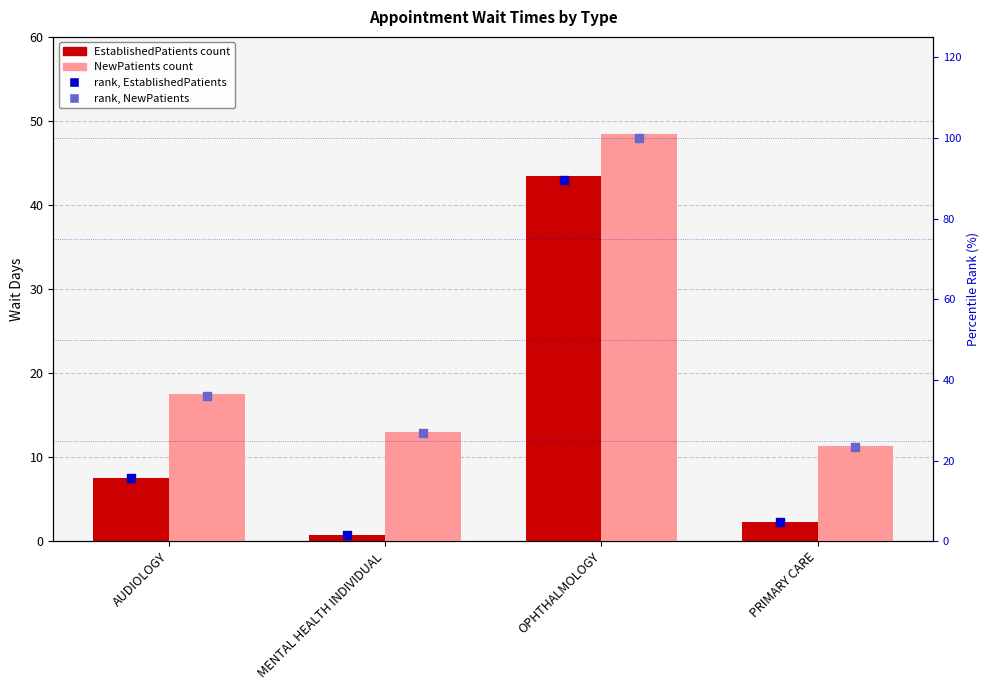

What are all the series names shown in the legend?

EstablishedPatients, NewPatients, rank, EstablishedPatients, rank, NewPatients